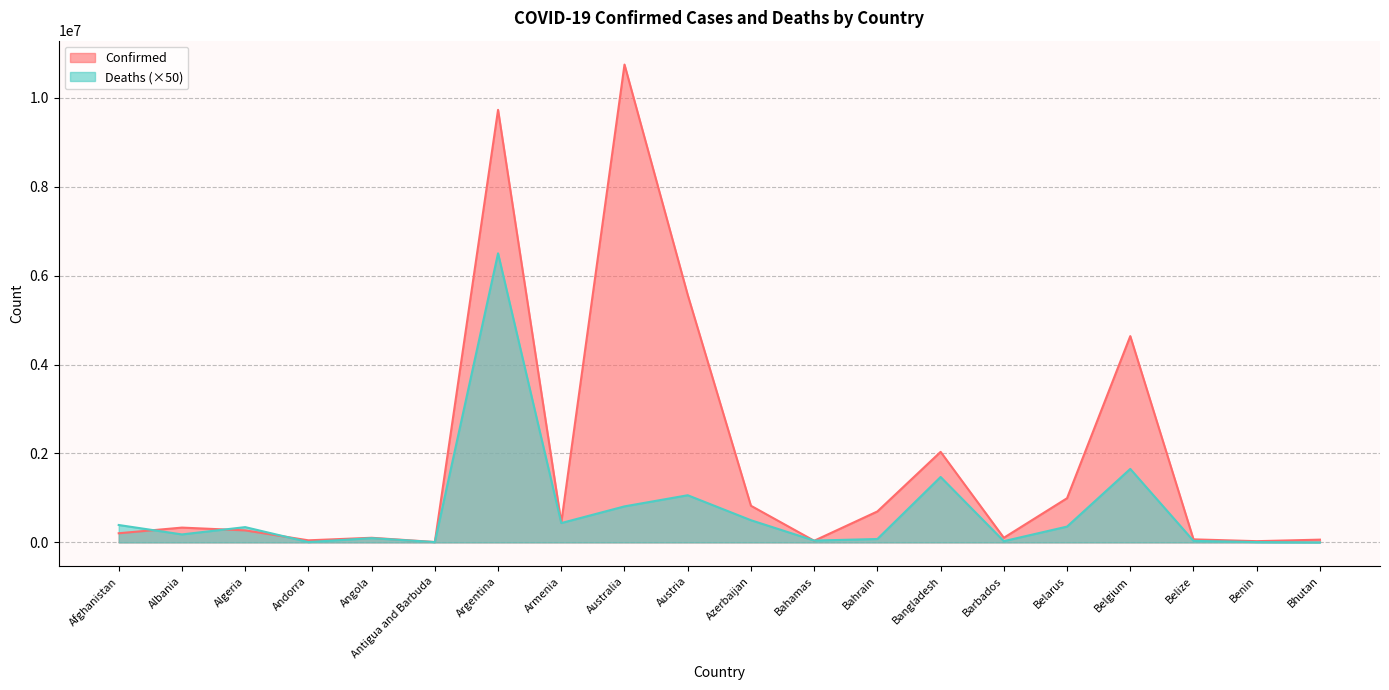

At which category does the chart reach its peak across all series?

Australia